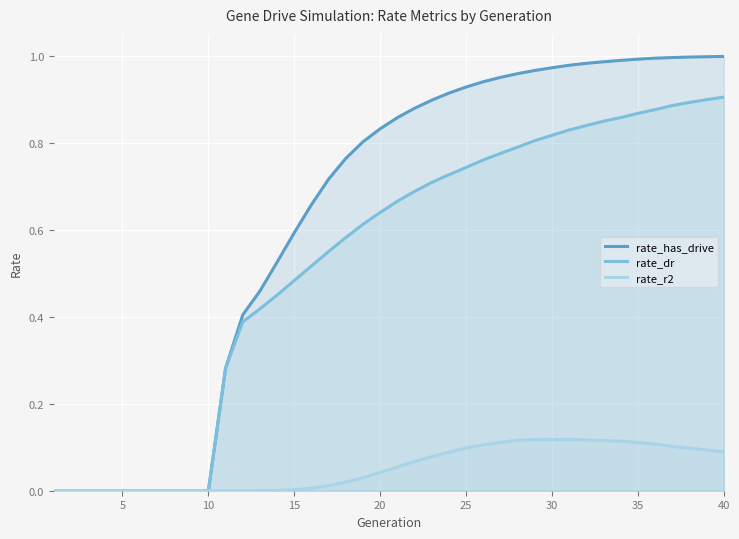

Rank the series by their maximum value, from lowest to highest.

rate_r2, rate_dr, rate_has_drive